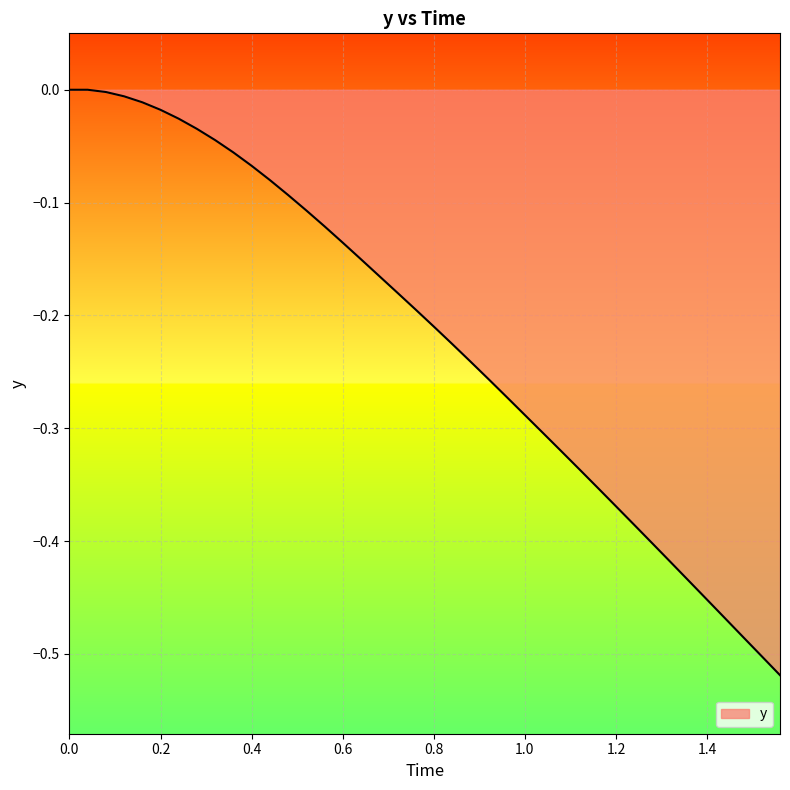

Which has a higher value, 1.0 or 0.8?

0.8